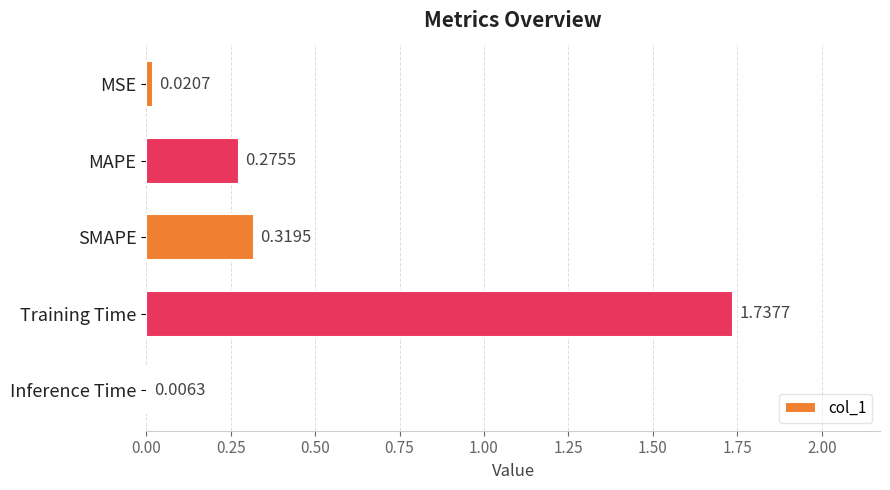

Which category has the highest value across all series?

Training Time